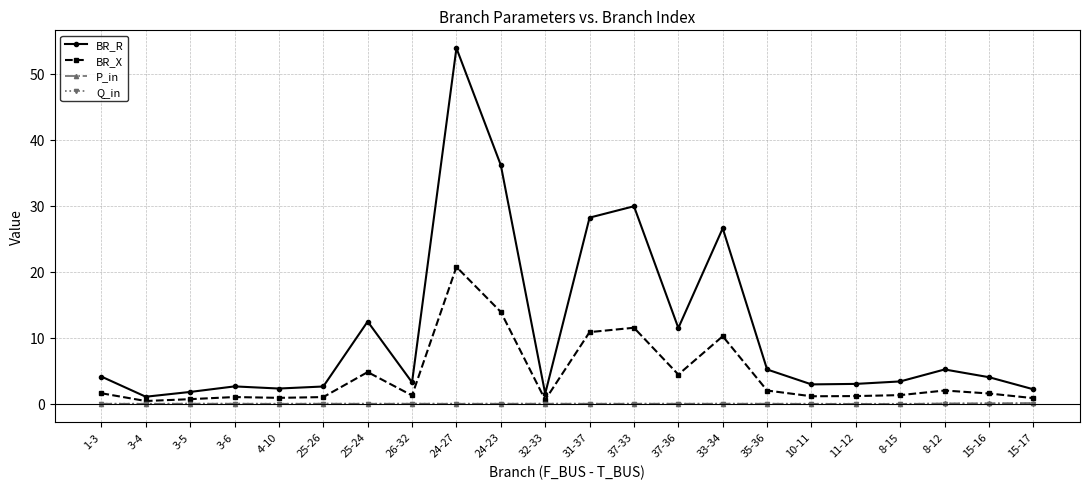

How many distinct data groups are displayed?

4